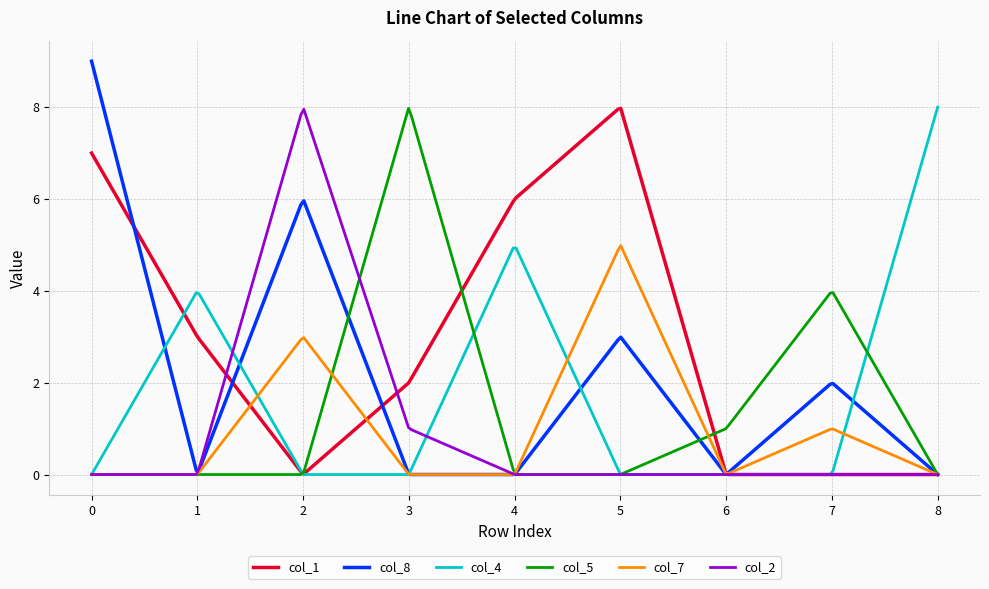

Which series has the largest total across all categories?

col_1